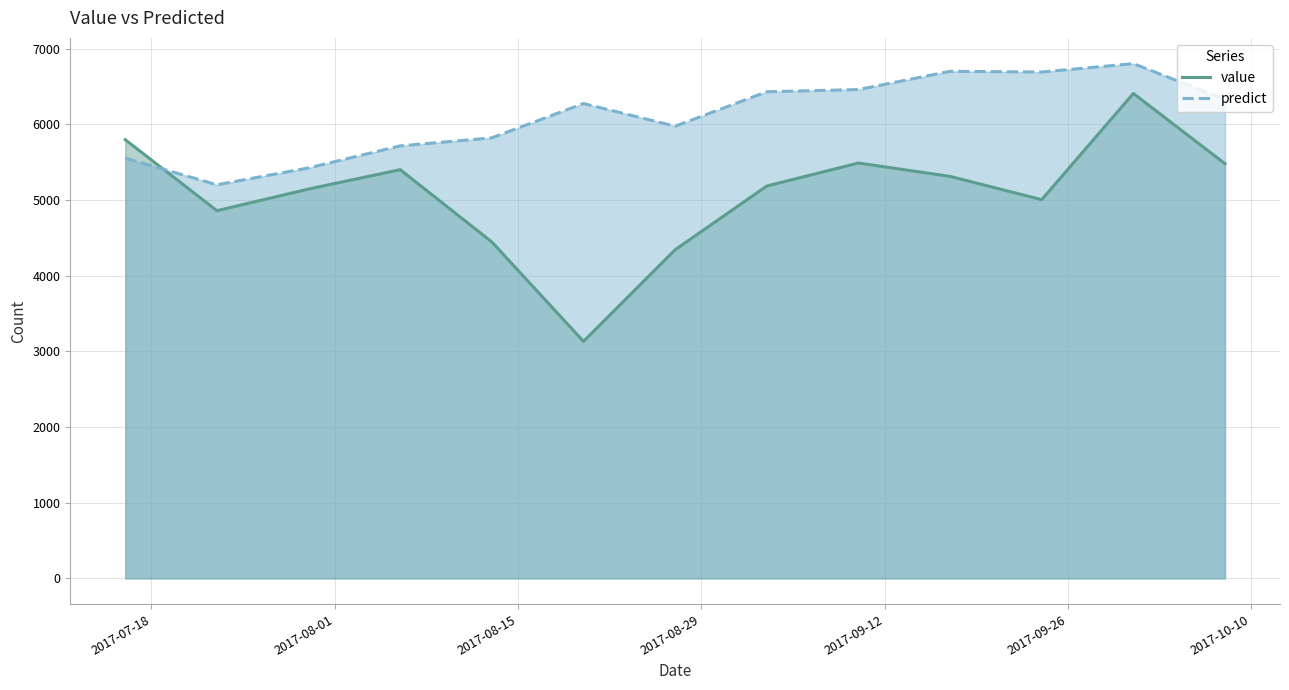

True or false: value has more than 2 interior local peaks.

True